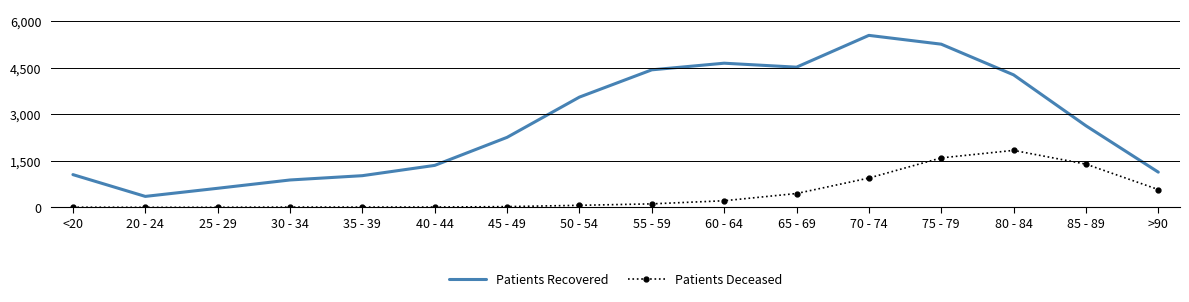

Is the value of Patients Recovered at <20 greater than the value of Patients Deceased at 85 - 89?

No